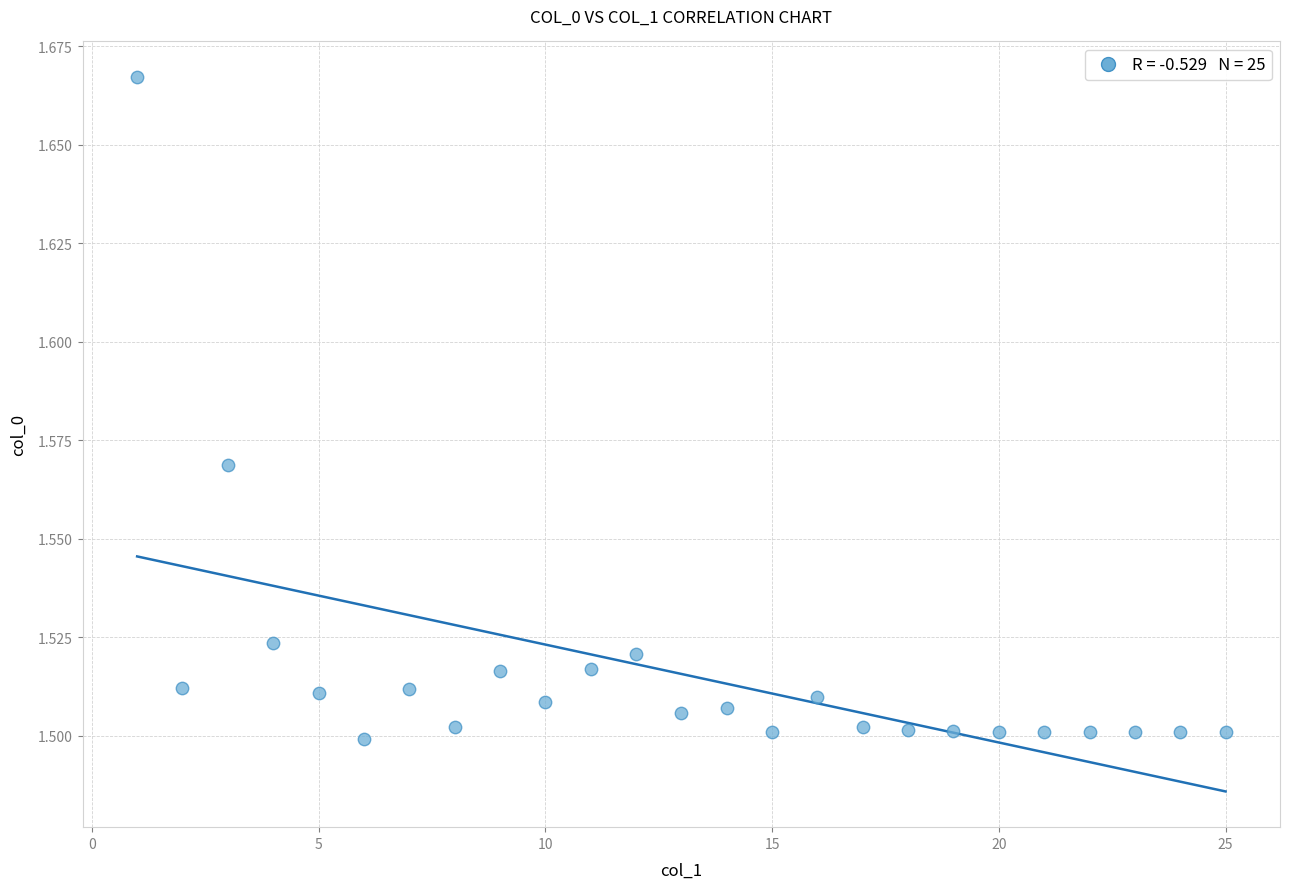

What is the range of X values (max minus min)?

24.0